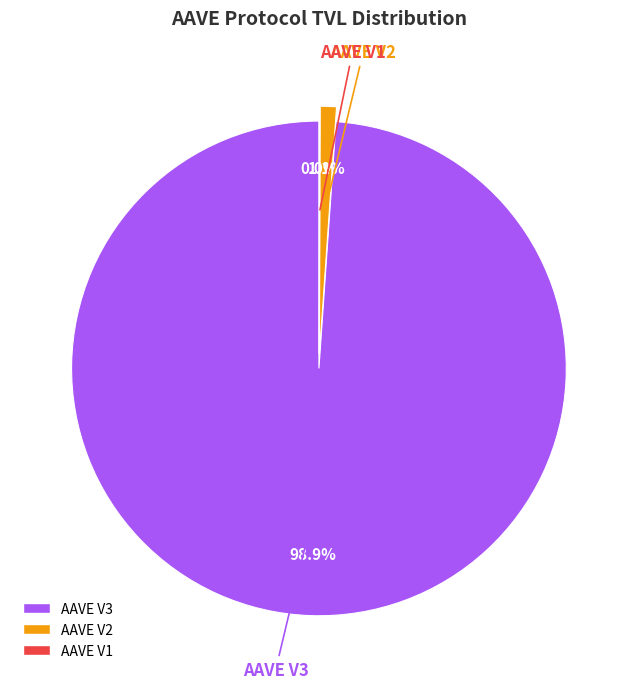

What is the largest slice in the pie chart?

AAVE V3